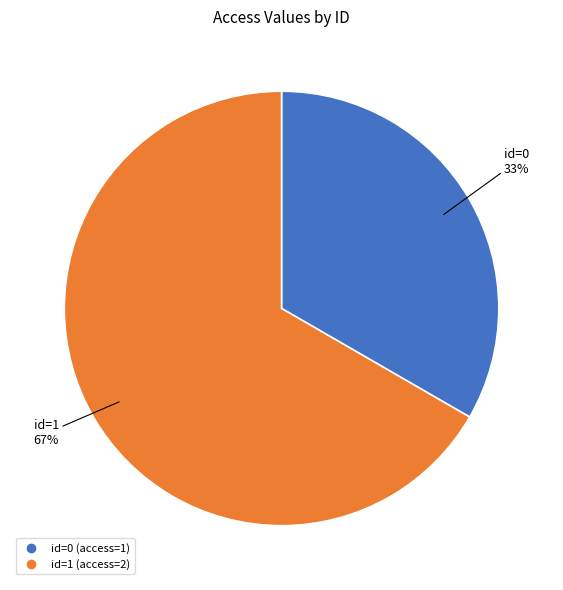

To the nearest percent, what is the average slice percentage?

50%